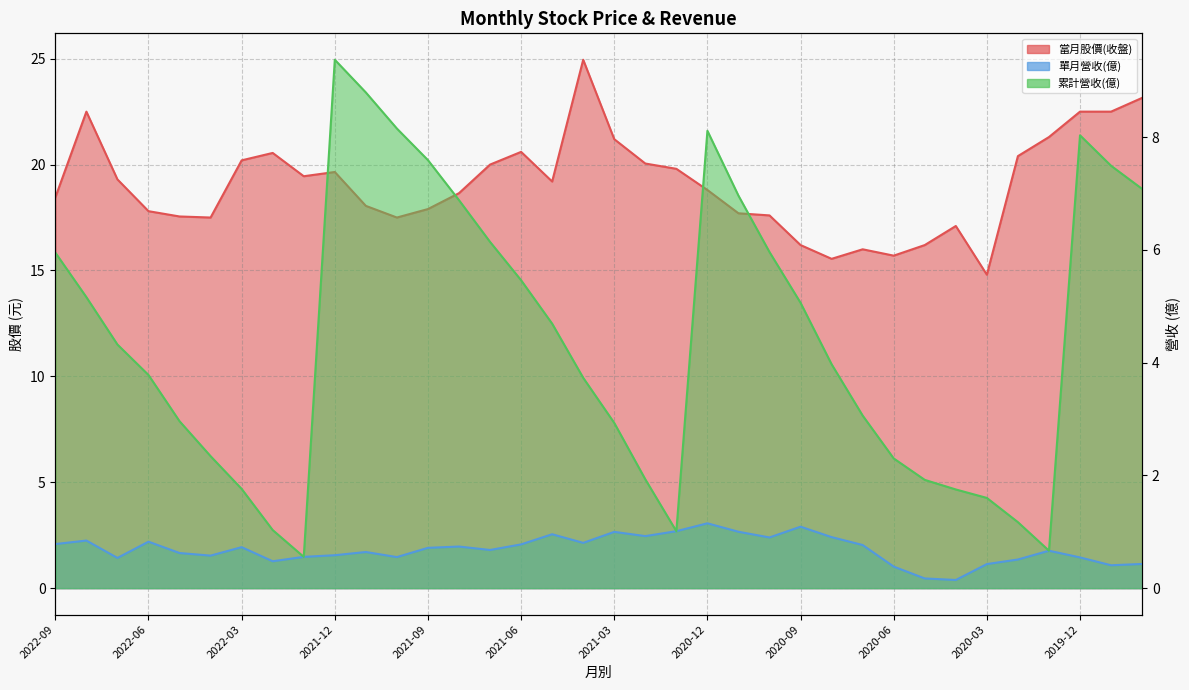

The 單月營收(億) series shows 0.8 at 2022-08. True or false?

True